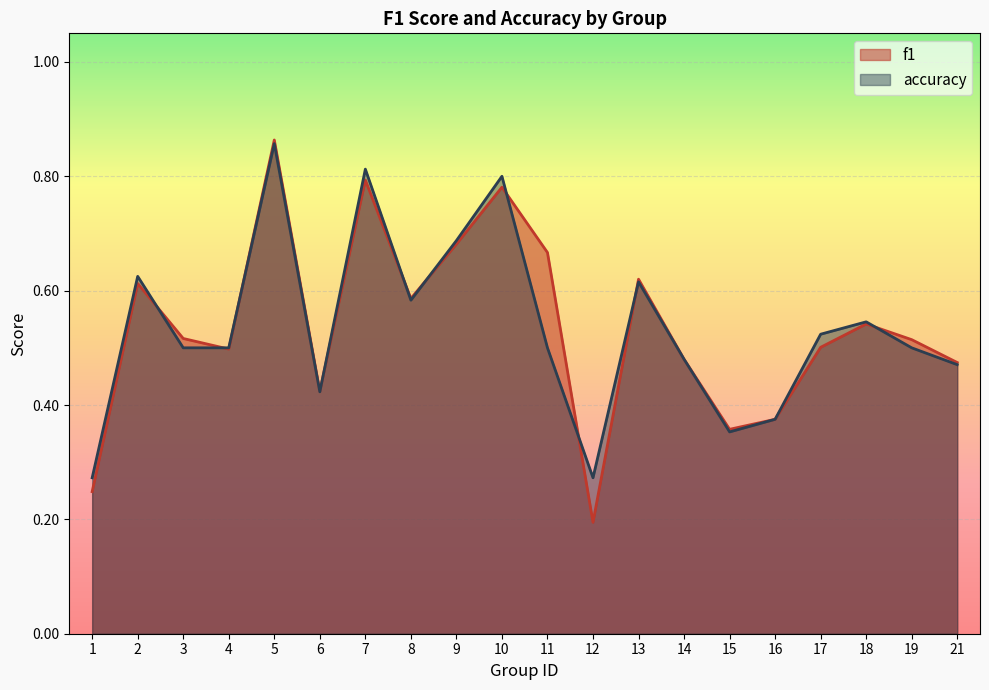

How many lines are shown in the chart?

2